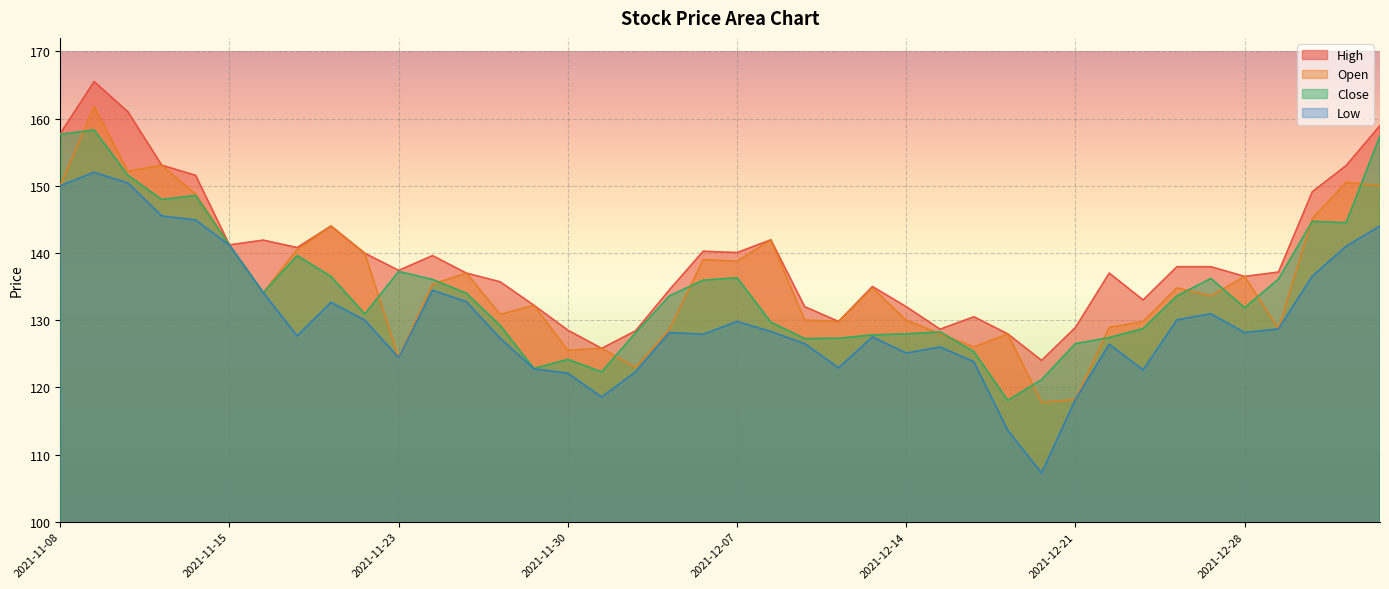

Count the number of data series in this chart.

4